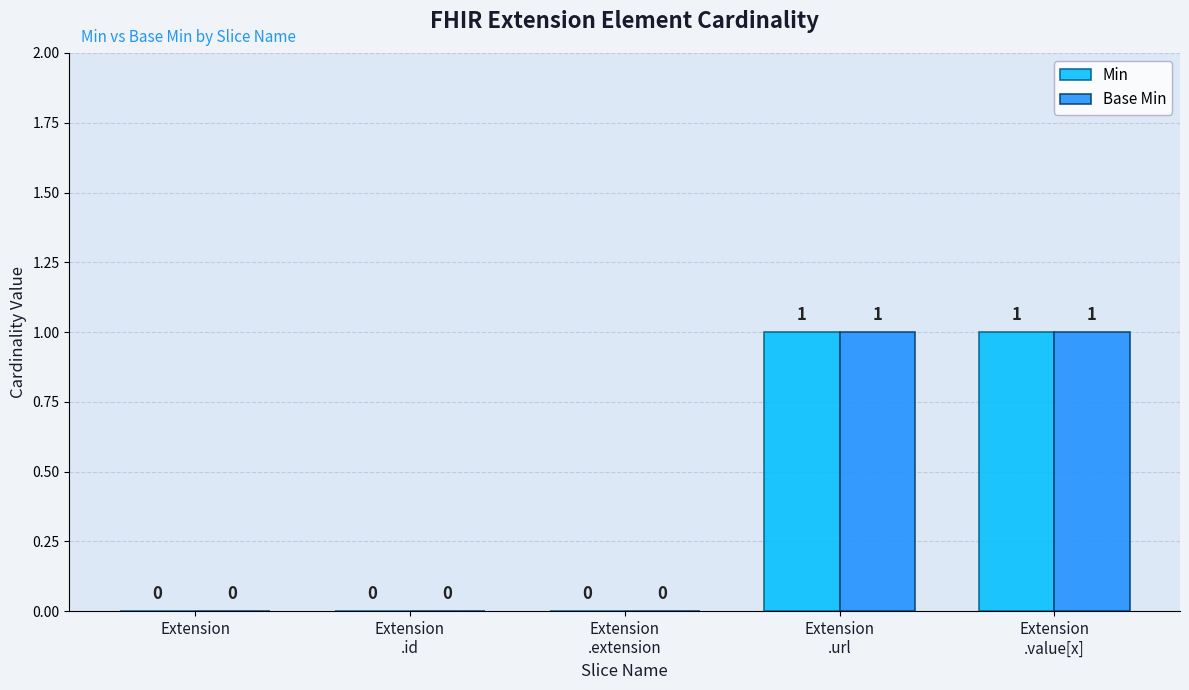

Reading left to right, list all the values displayed in this chart.

Min: 0	0	0	1	1
Base Min: 0	0	0	1	1